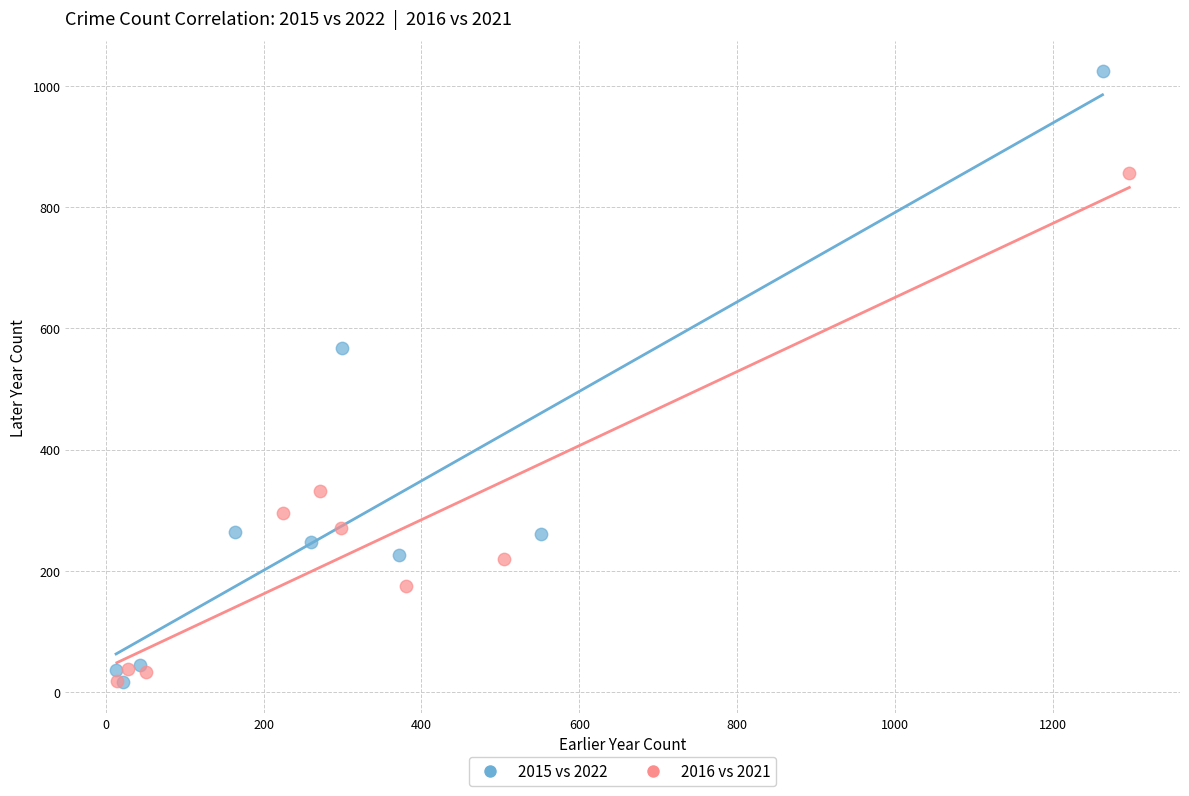

Which series has the widest spread of Y values?

2015 vs 2022